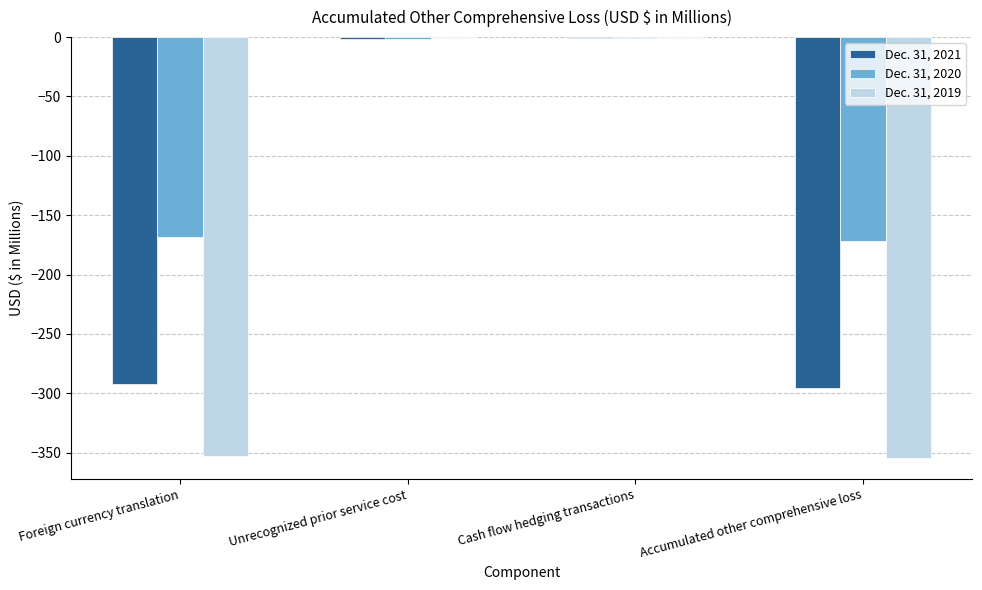

What is the sum of all Dec. 31, 2020 values?

-342.8